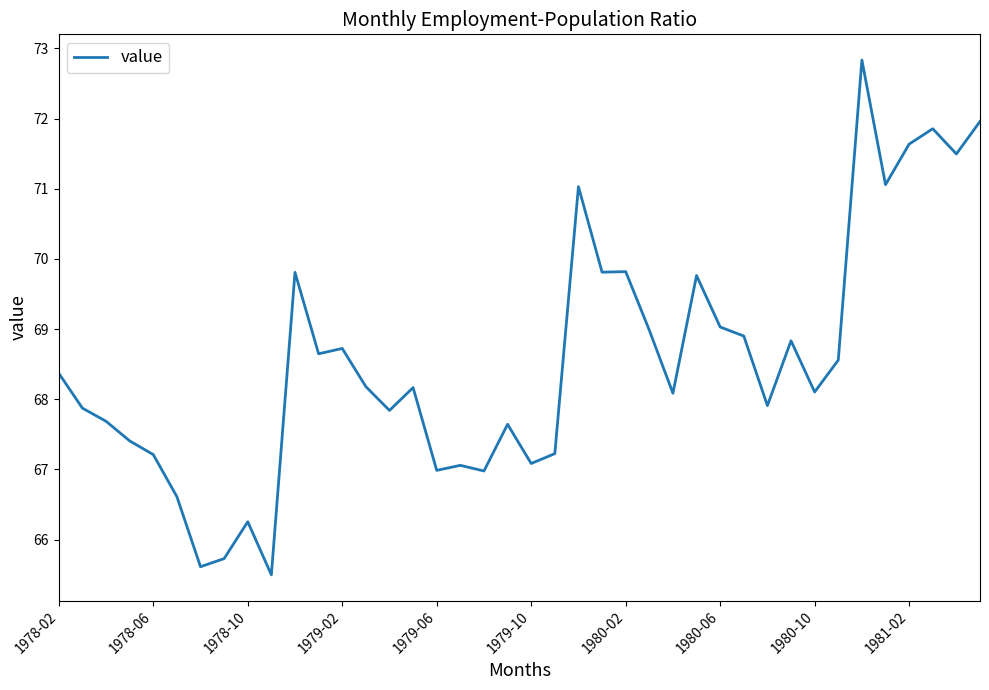

What is the maximum value shown in the chart?

72.8